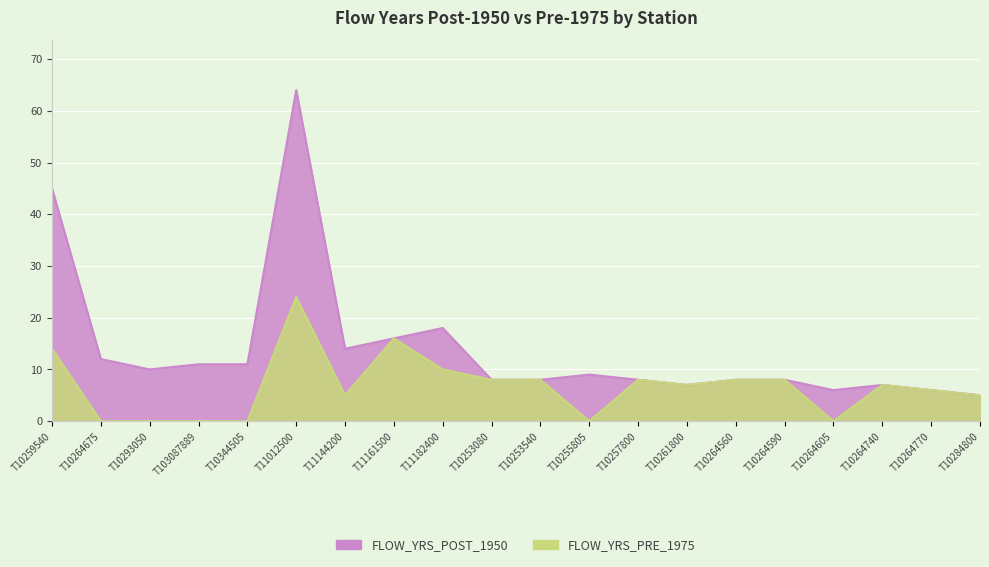

What value does the FLOW_YRS_POST_1950 series have at T10253540, to the nearest 10?

10